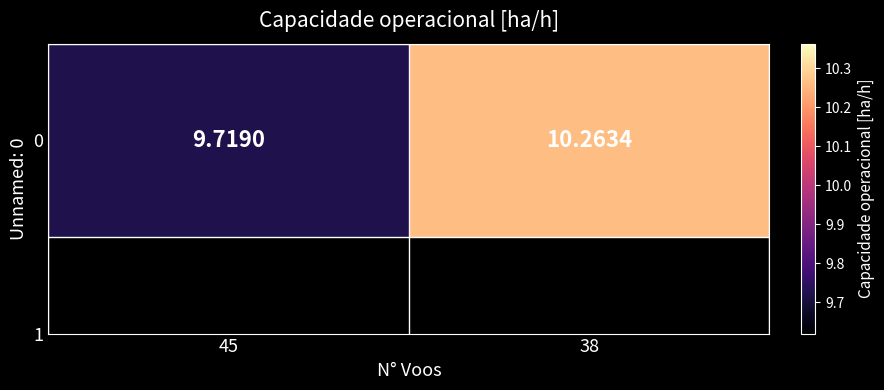

Between 45 and 38, which is larger?

38